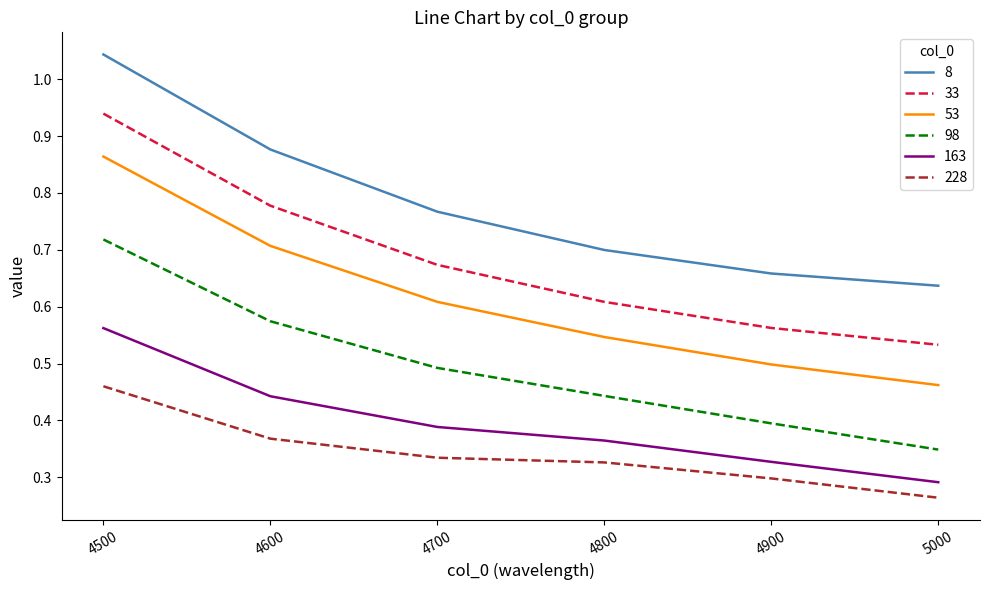

List the series in order of their peak value, highest first.

8, 33, 53, 98, 163, 228